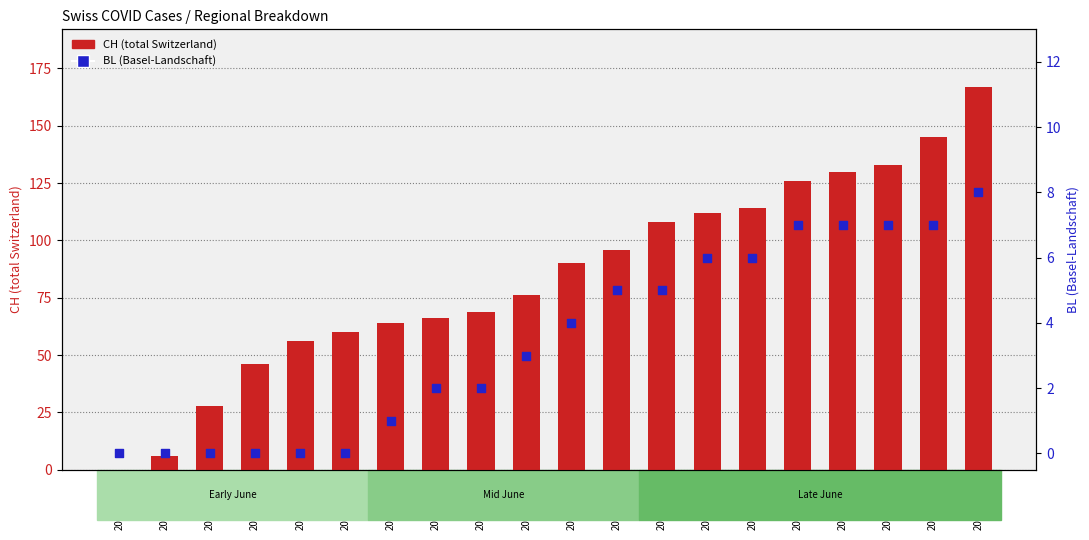

Which series reaches the maximum Y coordinate?

CH (total Switzerland)